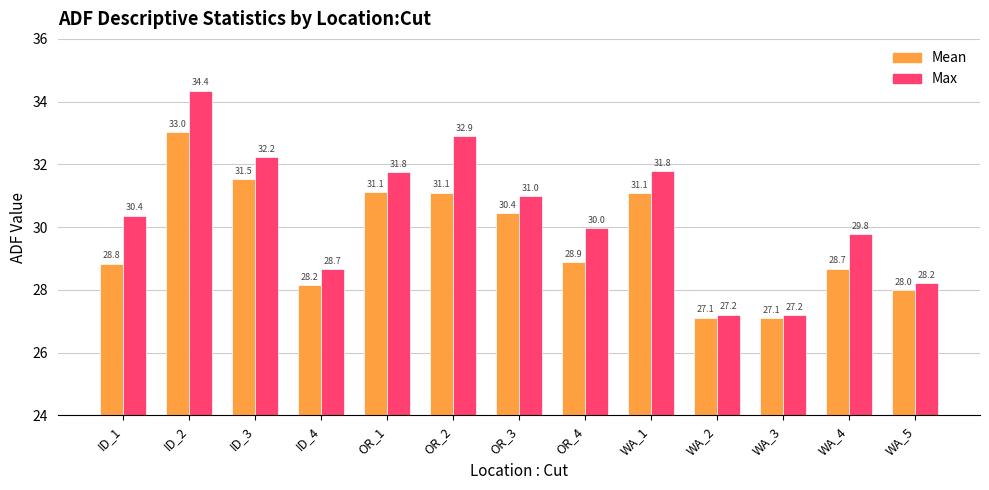

Is it true that Max equals 10.6 at OR_4?

False